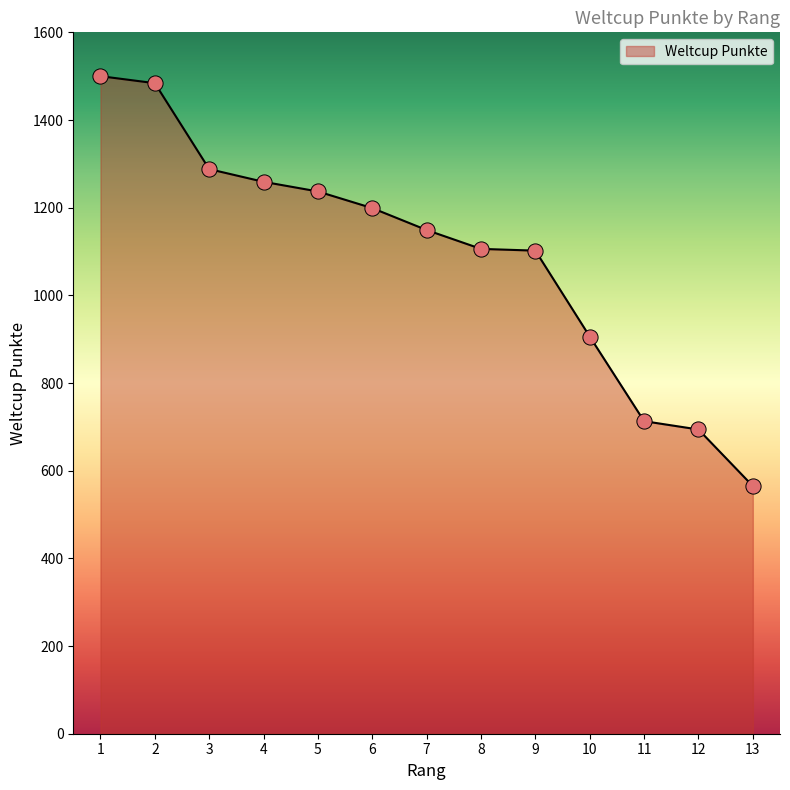

What is the change in value from 7 to 13?

-584